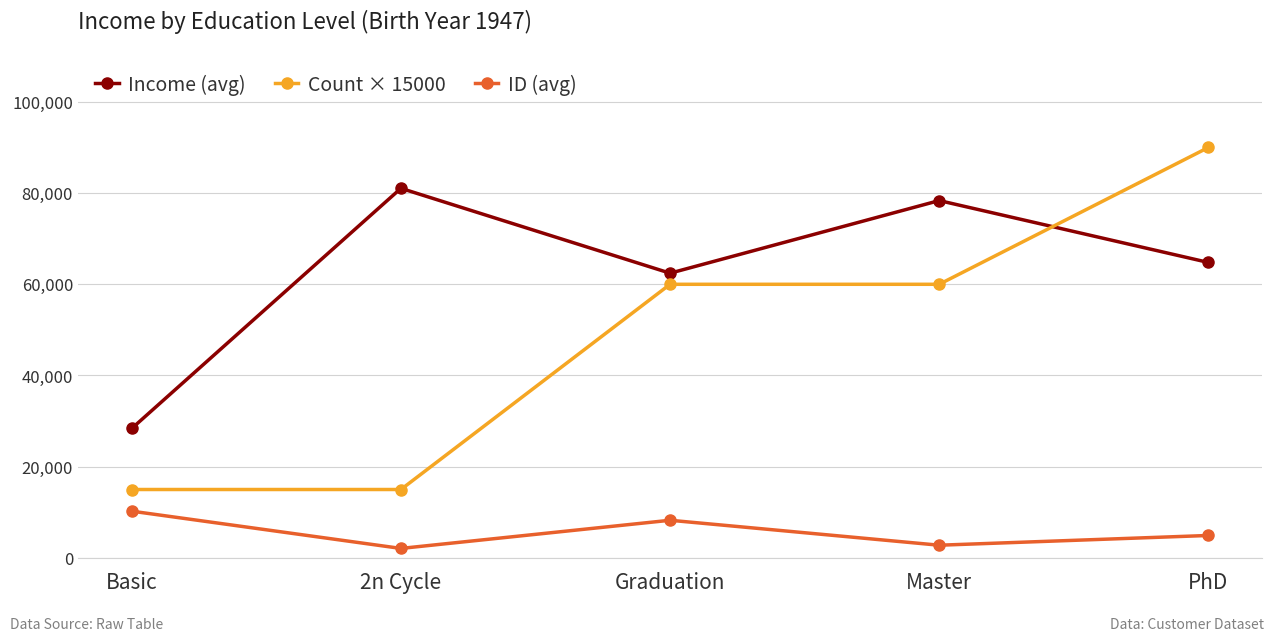

At which category does Income (avg) reach its first local valley?

Graduation